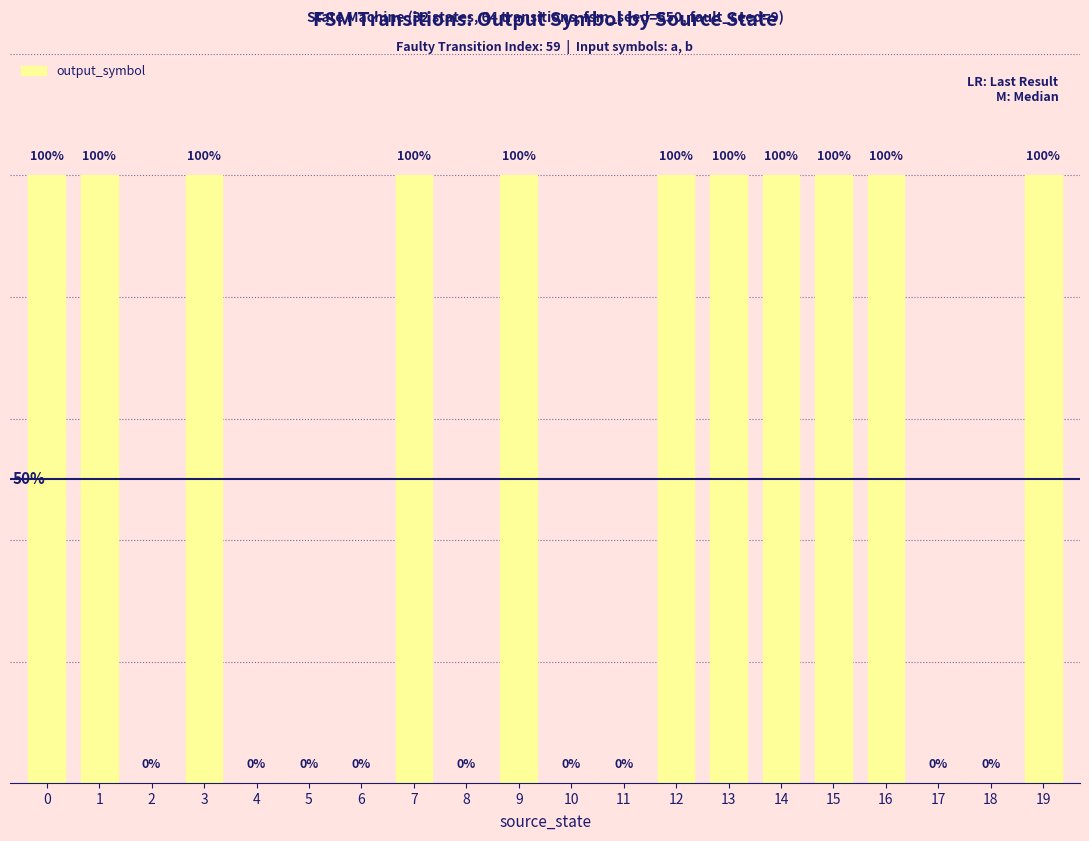

Reading left to right, extract all data points from this chart.

0=1	1=1	2=0	3=1	4=0	5=0	6=0	7=1	8=0	9=1	10=0	11=0	12=1	13=1	14=1	15=1	16=1	17=0	18=0	19=1